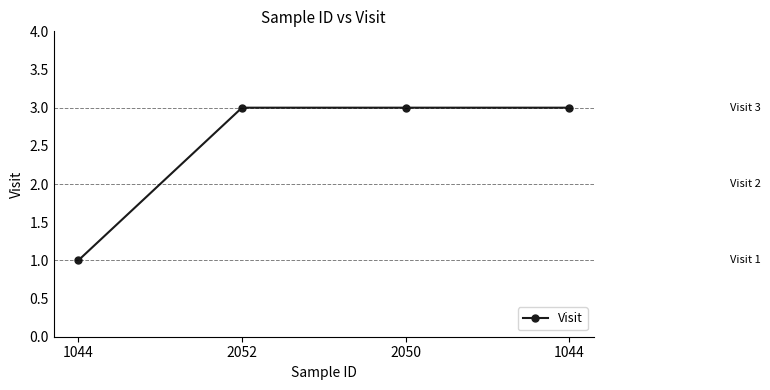

Which category has the highest value across all series?

2052